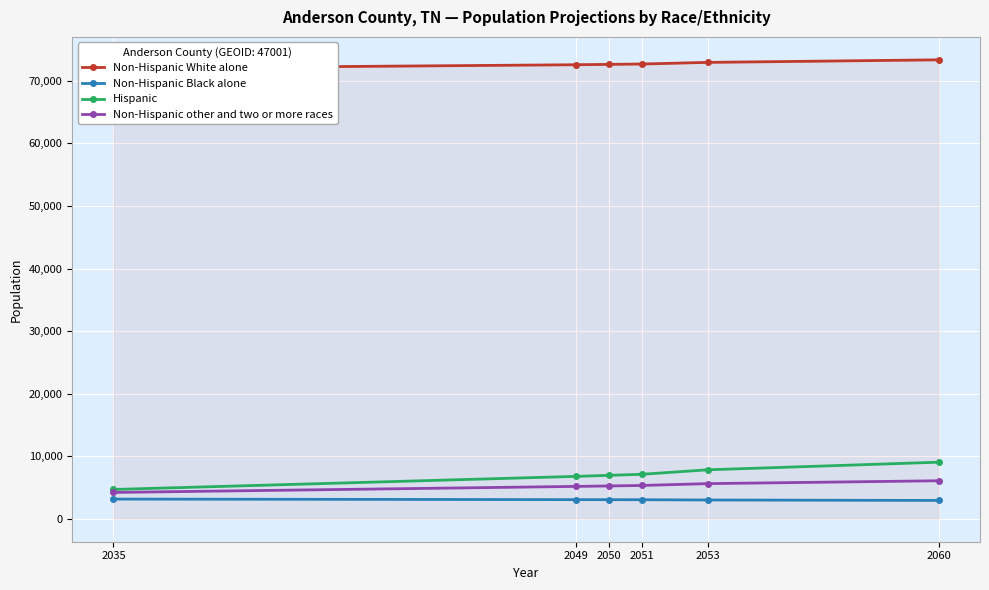

What is the value of the Non-Hispanic White alone point at the 1st from the left?

72017